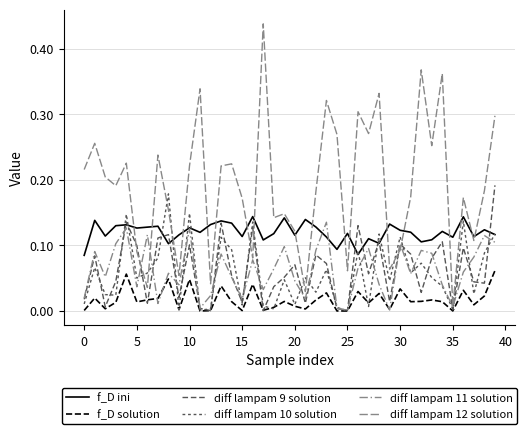

How many lines are shown in the chart?

6